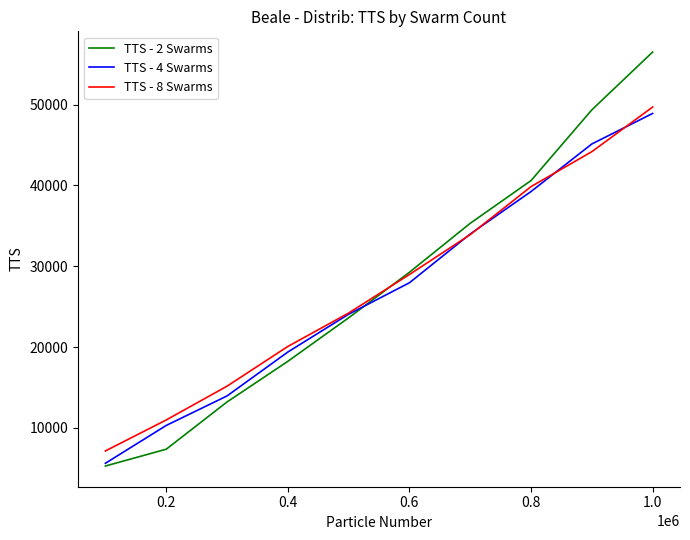

Which series has the widest spread of values?

TTS - 2 Swarms